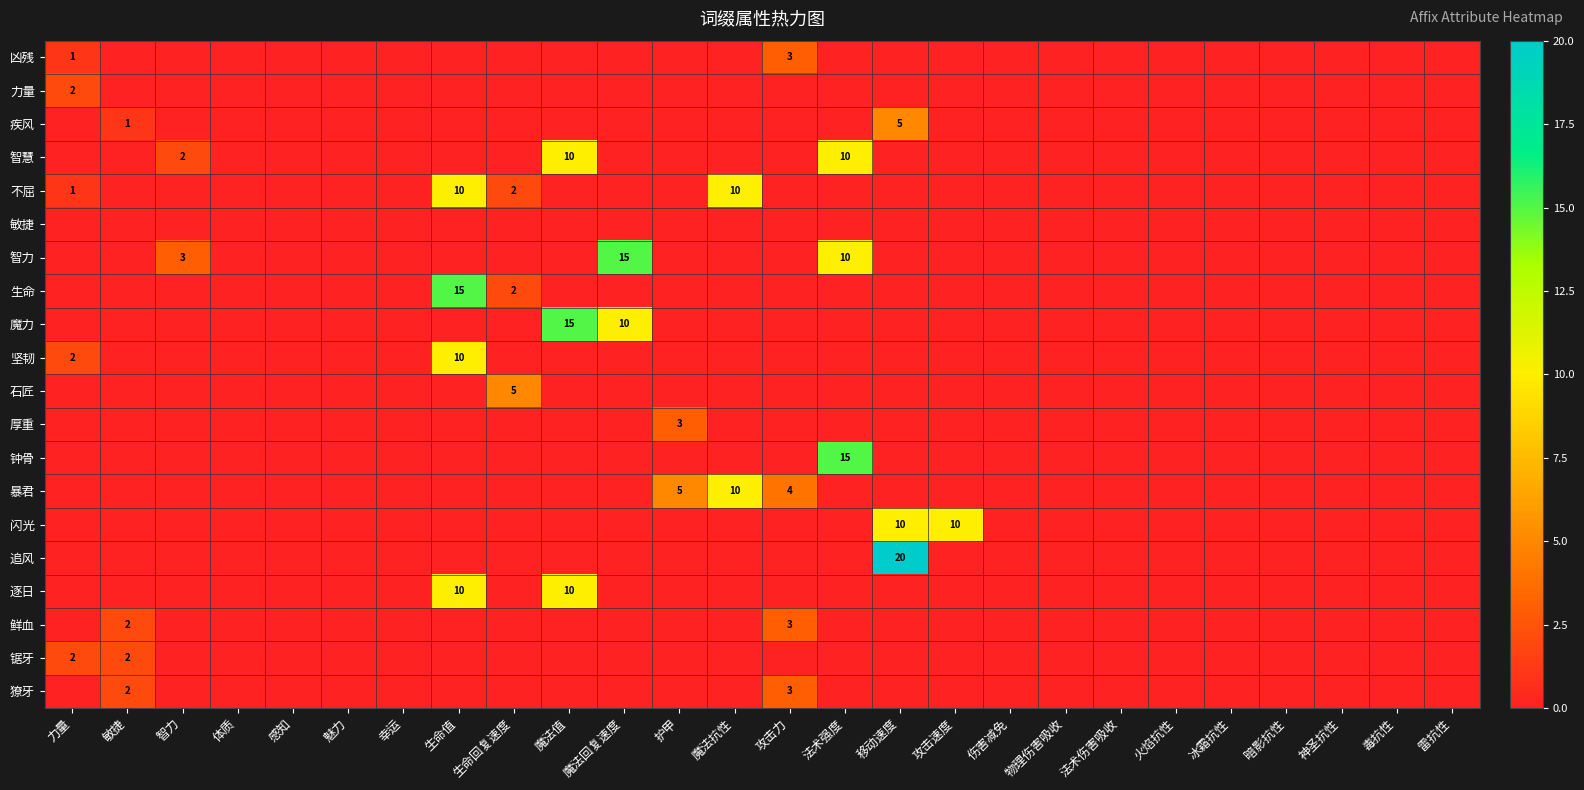

Is it true that 暴君 equals 15 at 魔法抗性?

False